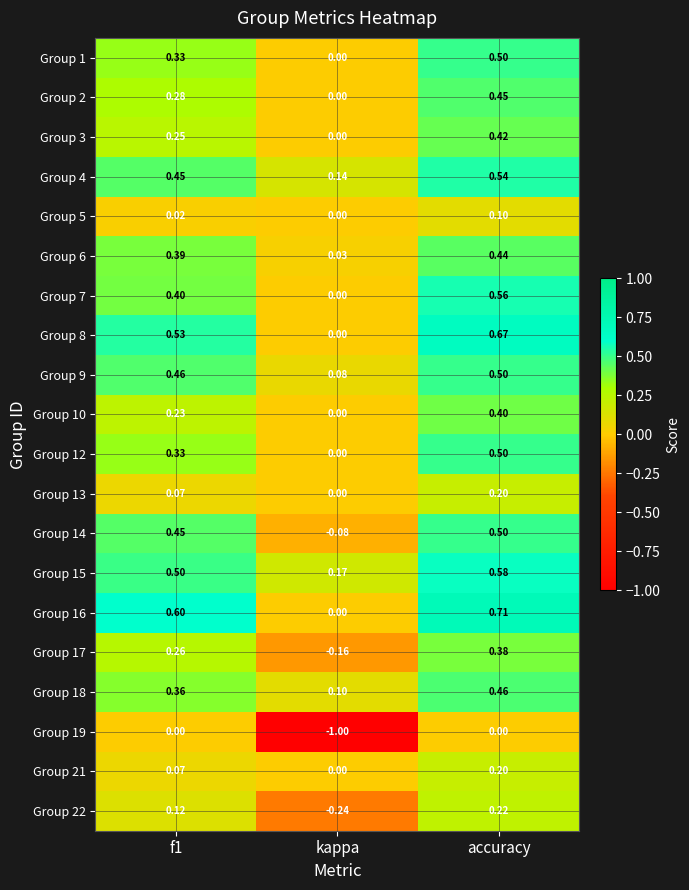

Which category has the lowest value across all series?

kappa